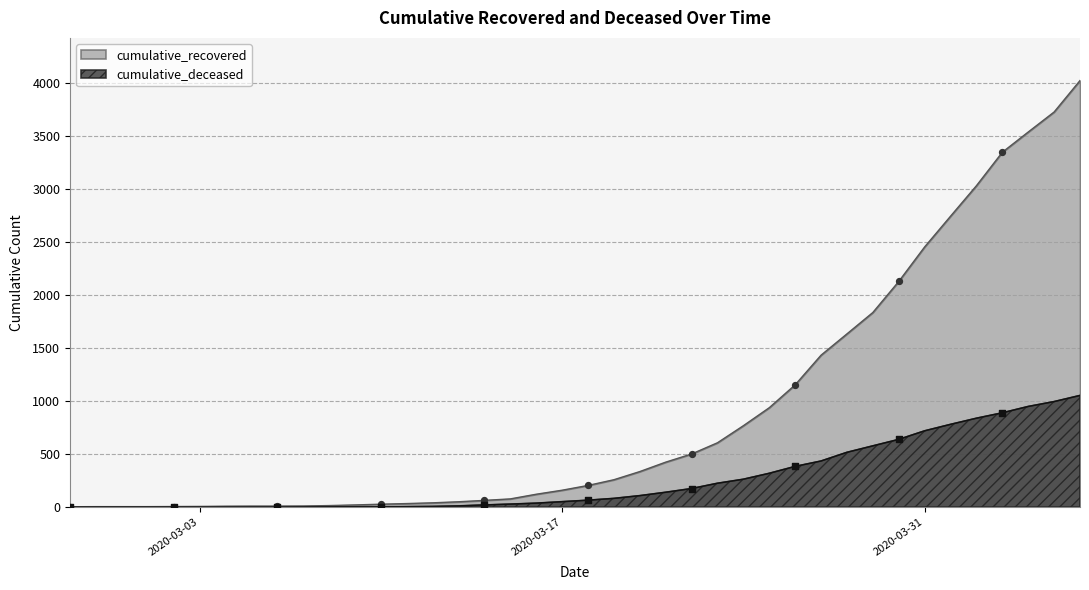

At which category is the sum across all series the highest?

2020-04-06